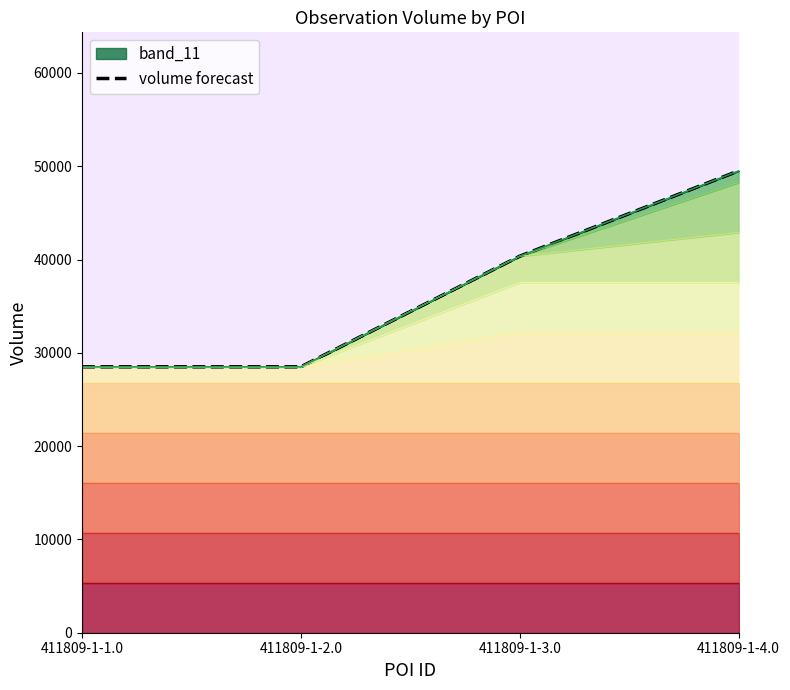

Which category has the highest value across all series?

411809-1-4.0